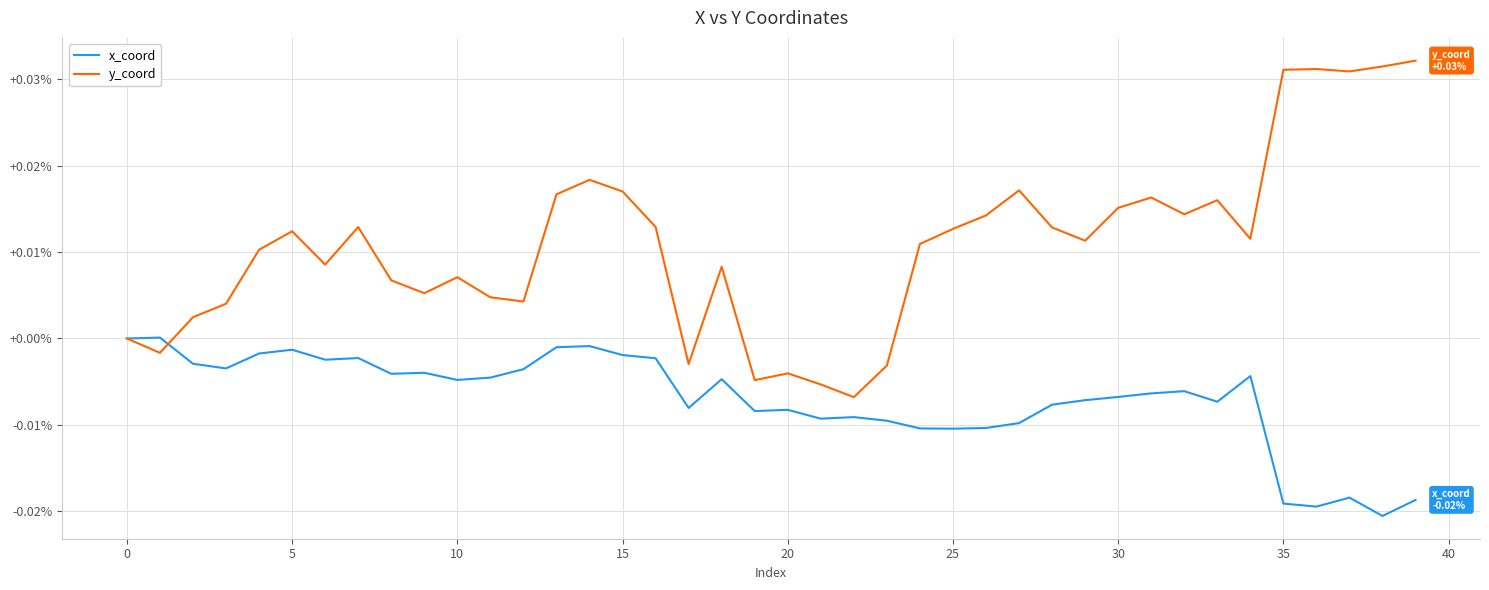

List the series in order of their overall mean, lowest first.

x_coord, y_coord